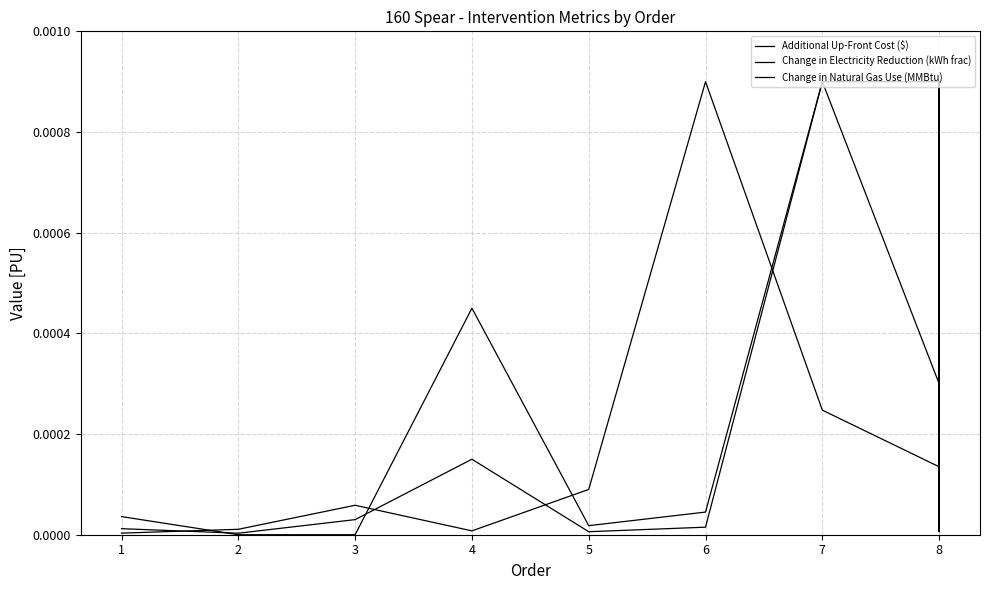

At which label does Change in Electricity Reduction (kWh frac) reach its minimum?

2